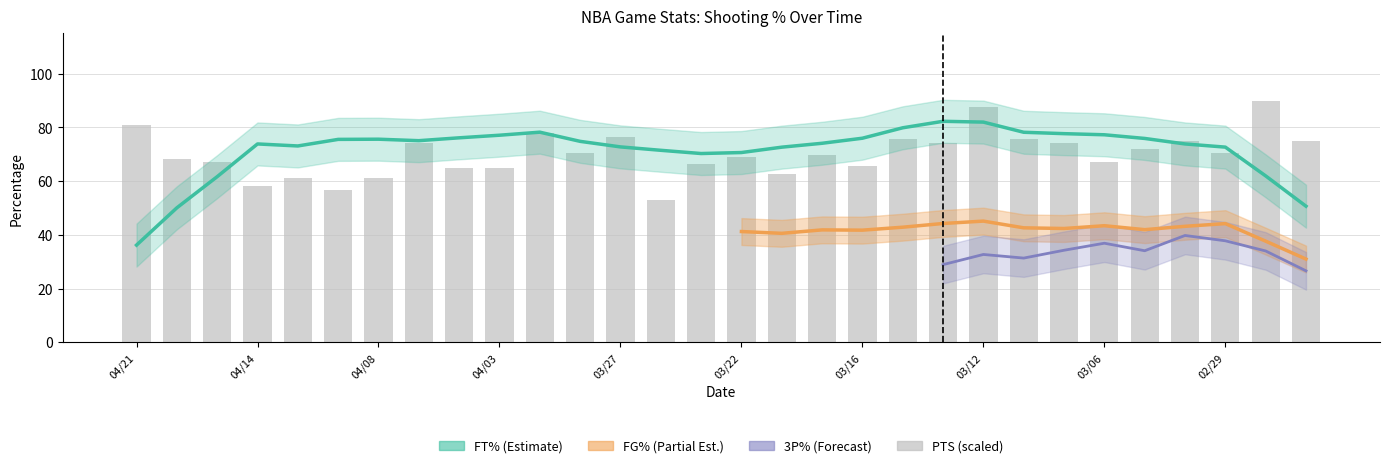

Rank the series by their average value, from highest to lowest.

PTS, FT%, FG%, 3P%